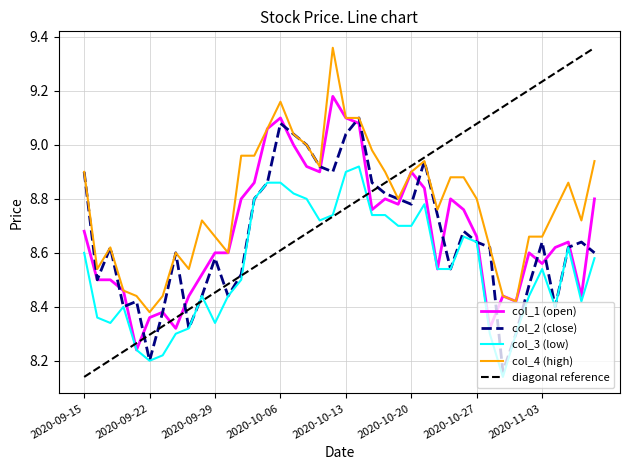

True or false: diagonal reference and col_1 (open) cross at least once.

True